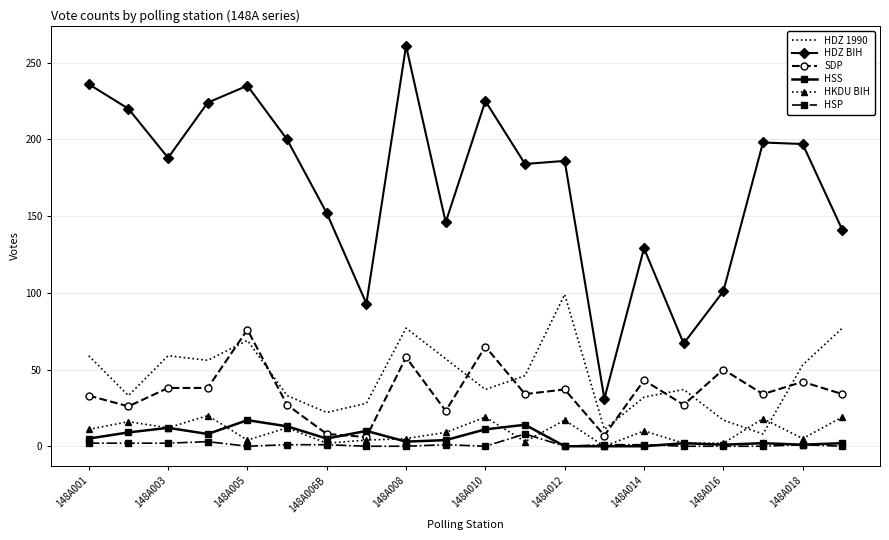

Which series has the largest range (max minus min)?

HDZ BIH